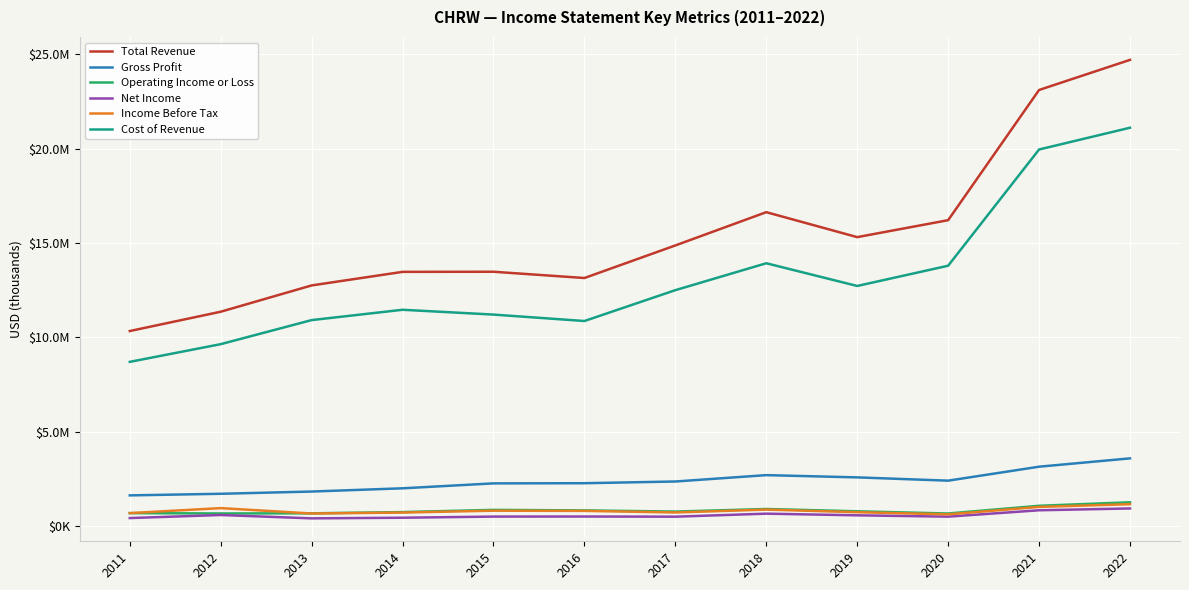

Does the chart have visible grid lines?

Yes